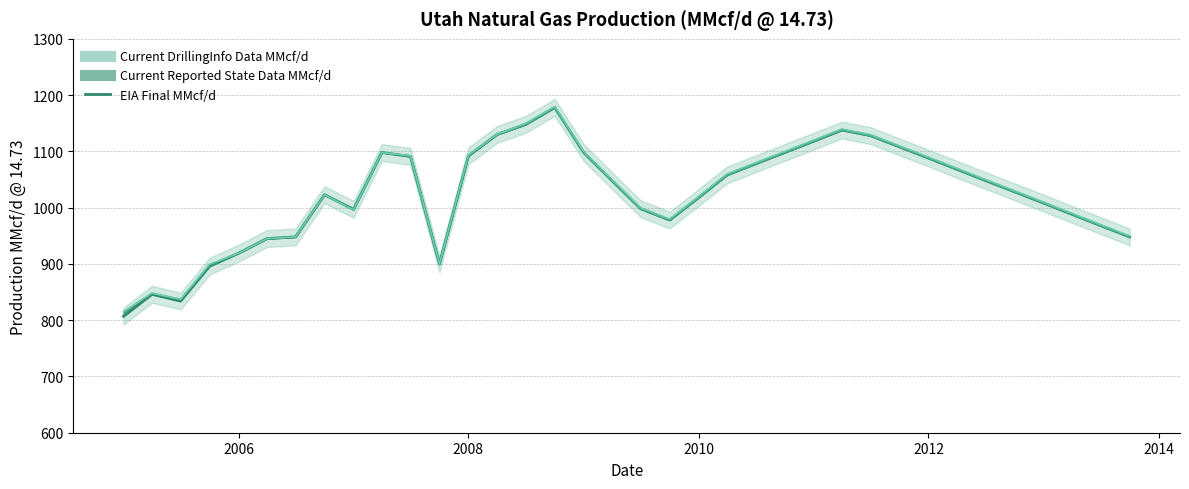

What is the difference between the maximum and minimum values?

371